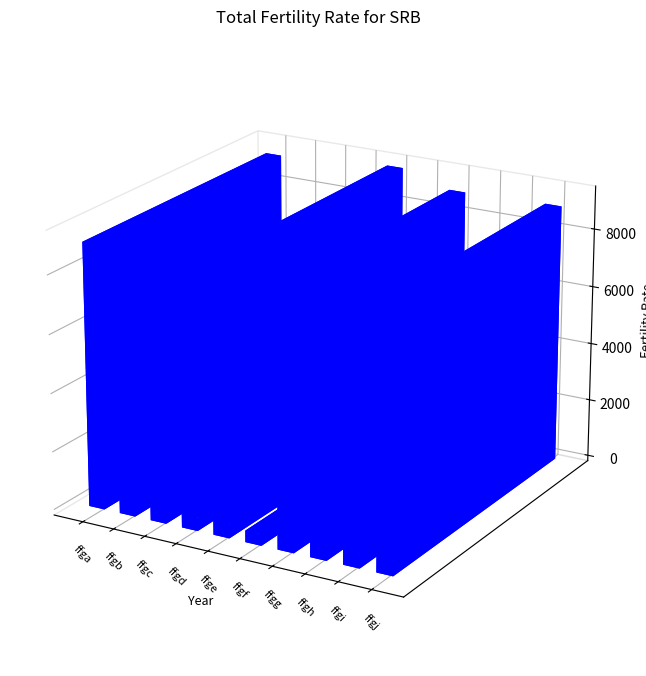

Which has a higher value, ffgh or ffgg?

ffgg